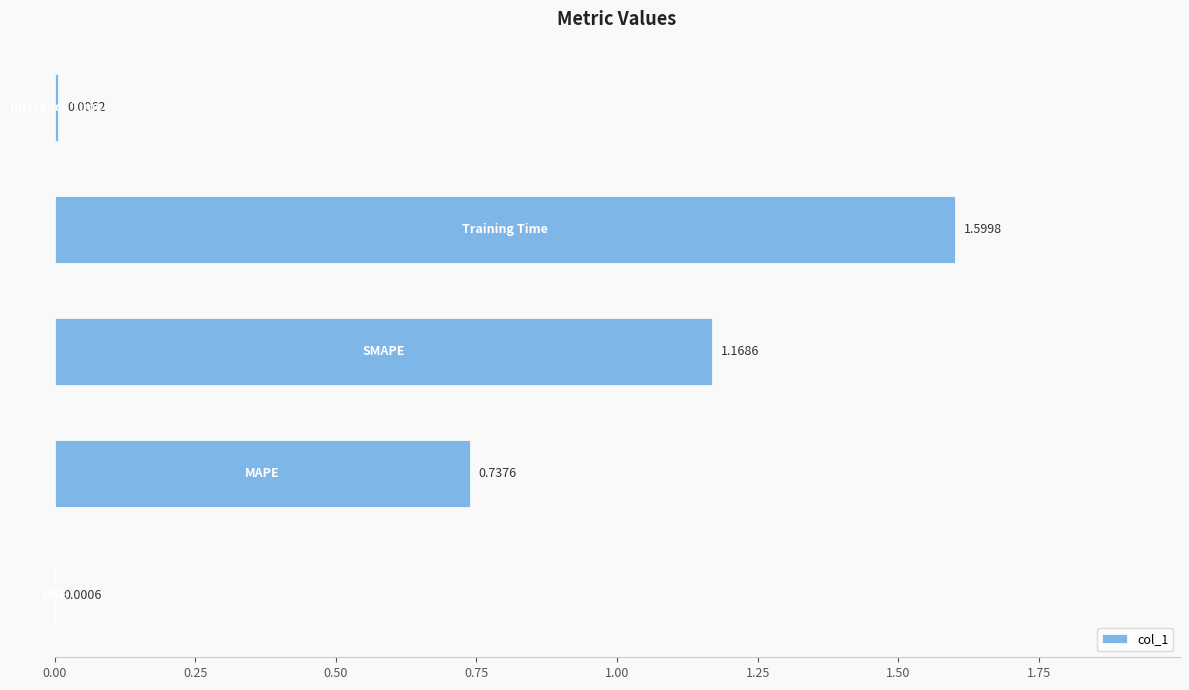

Are the bars horizontal?

Yes